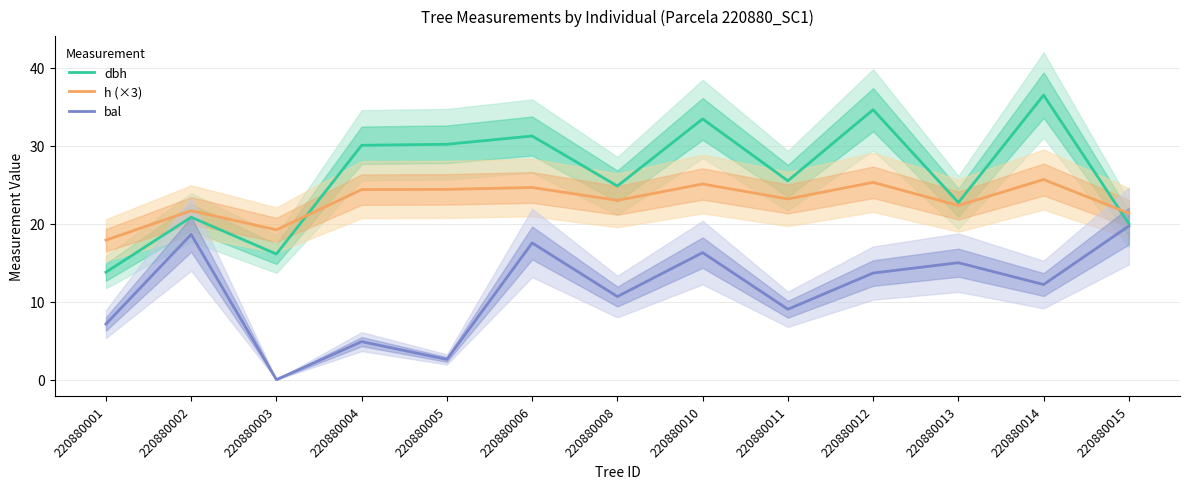

Which has a higher value, 220880012 or 220880008?

220880012